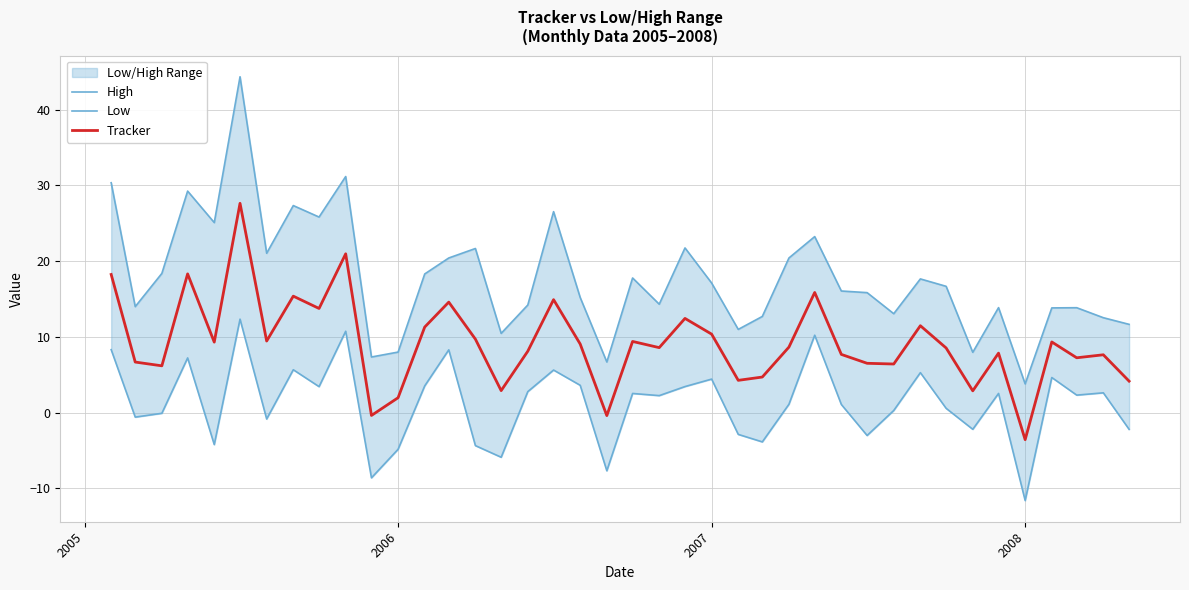

How many lines are shown in the chart?

3